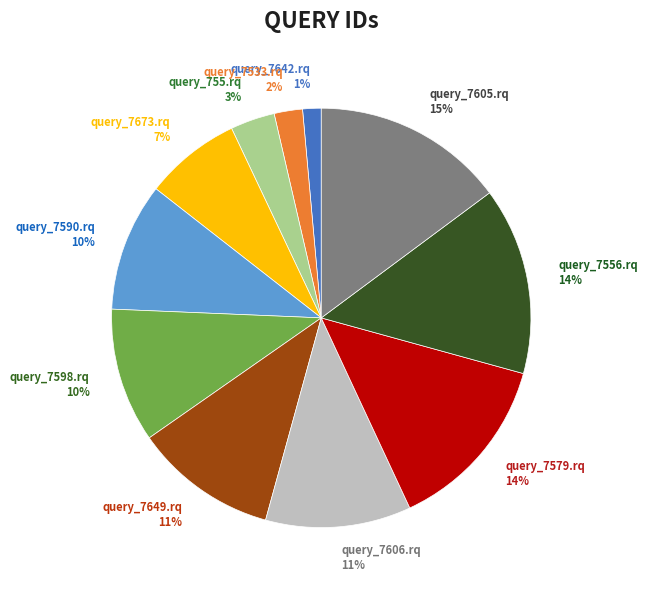

What percentage is the query_7673.rq slice, to the nearest percent?

7%